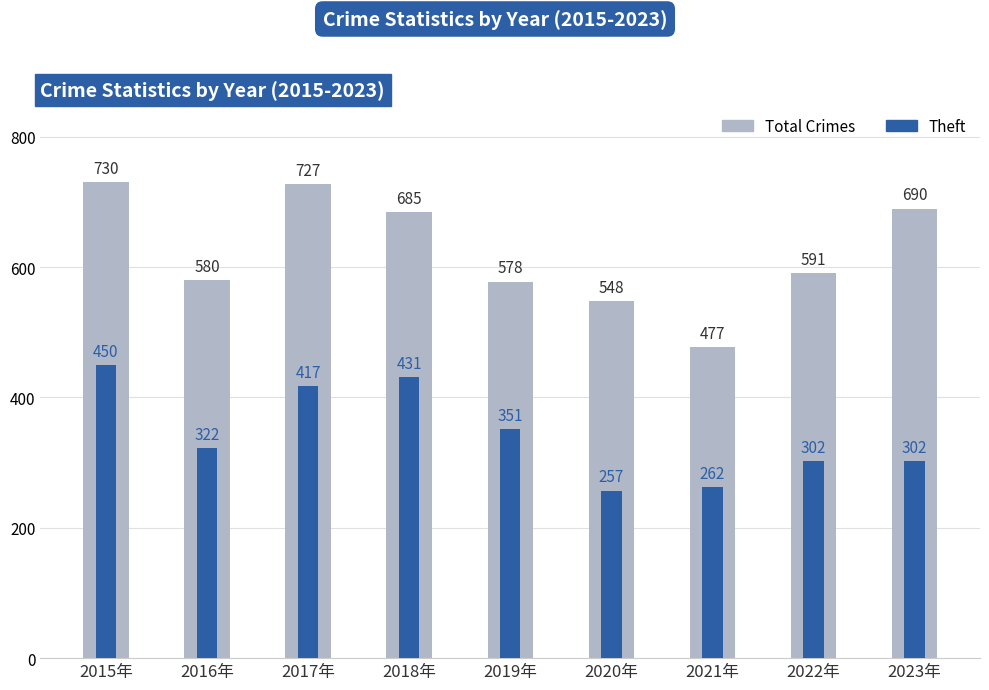

What are all the series names shown in the legend?

Total Crimes, Theft